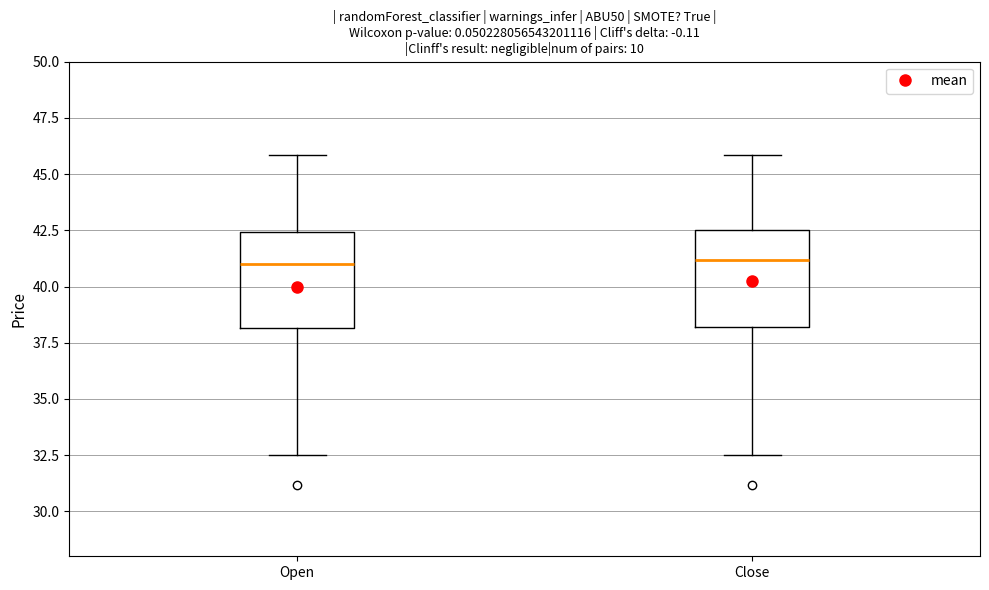

Reading left to right, transcribe this box plot: for each box, give where its median line is, the range the box spans, and where its two whiskers end, as read against the y-axis. The values are not printed on the chart, so give them approximately, as read against the axis.

Open: median 41.0, box 38.0 to 42.5, whiskers 32.5 to 46.0
Close: median 41.0, box 38.0 to 42.5, whiskers 32.5 to 46.0